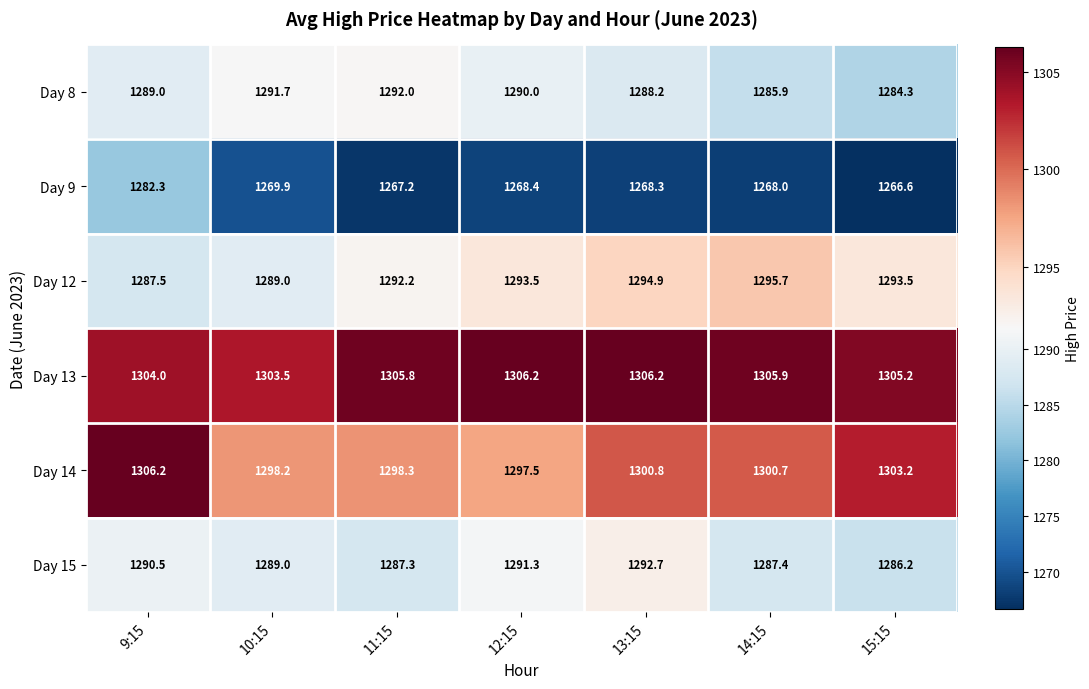

What is the maximum value shown in the chart?

1306.2